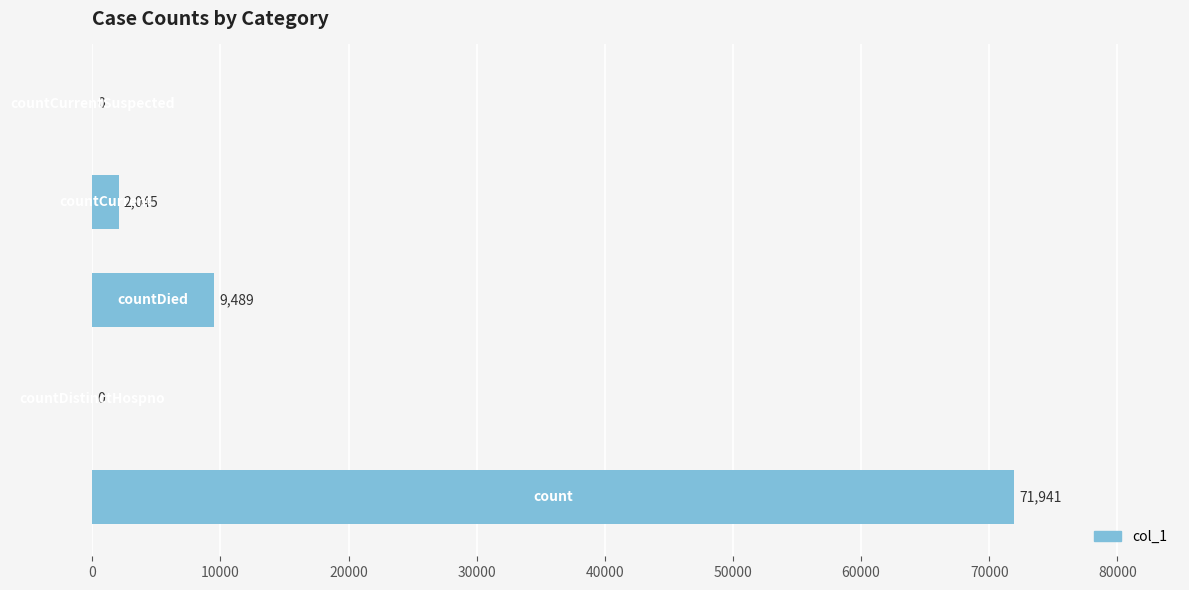

What is the maximum value shown in the chart?

71941